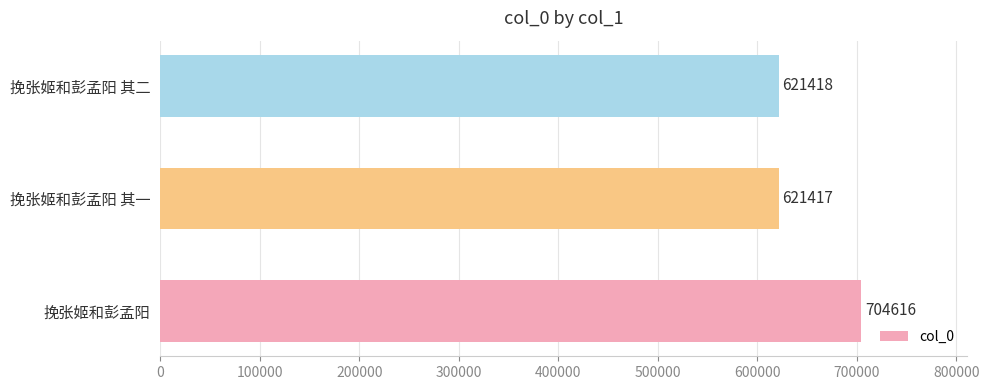

Where is the data nearest to the value 663016?

挽张姬和彭孟阳 其二